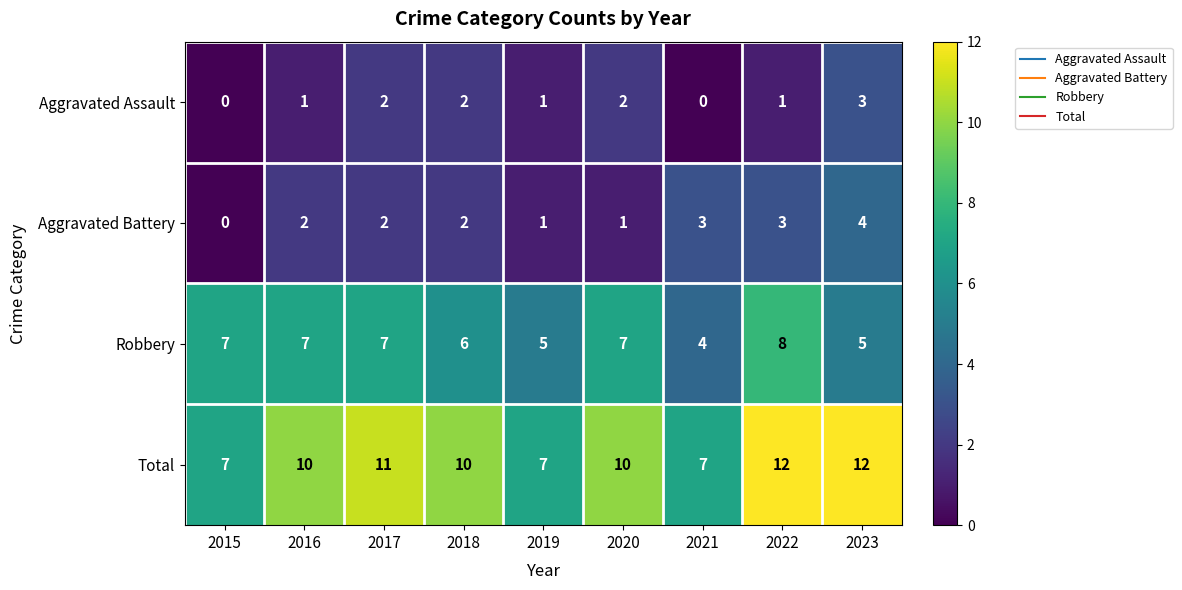

Where is Robbery nearest to the value 6?

2018